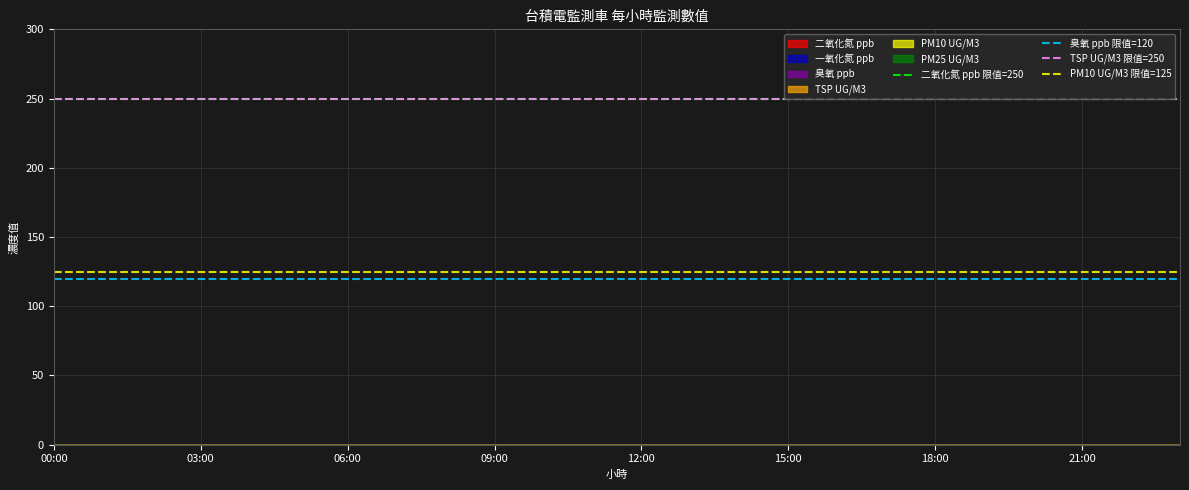

Between 00:00 and 03:00, which series saw the biggest shift?

二氧化氮 ppb 限值=250